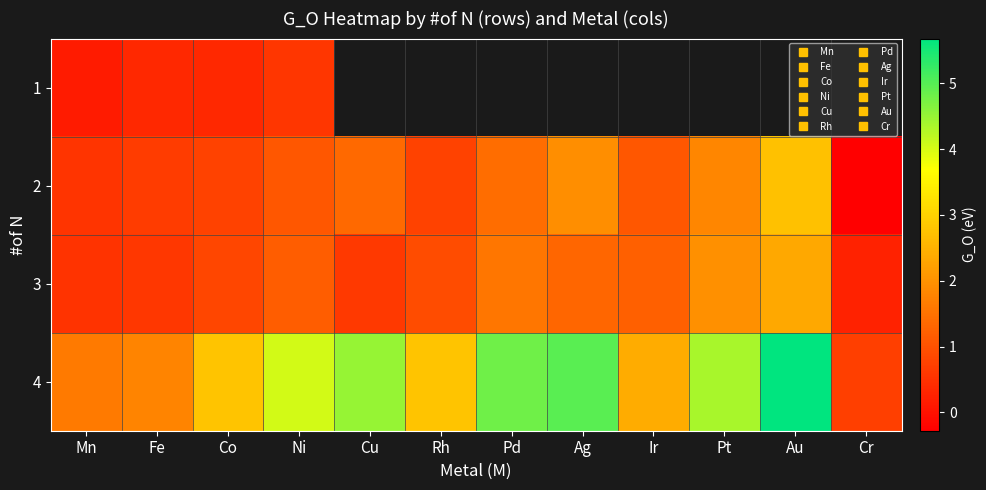

Which label corresponds to the smallest value in the chart?

Cr